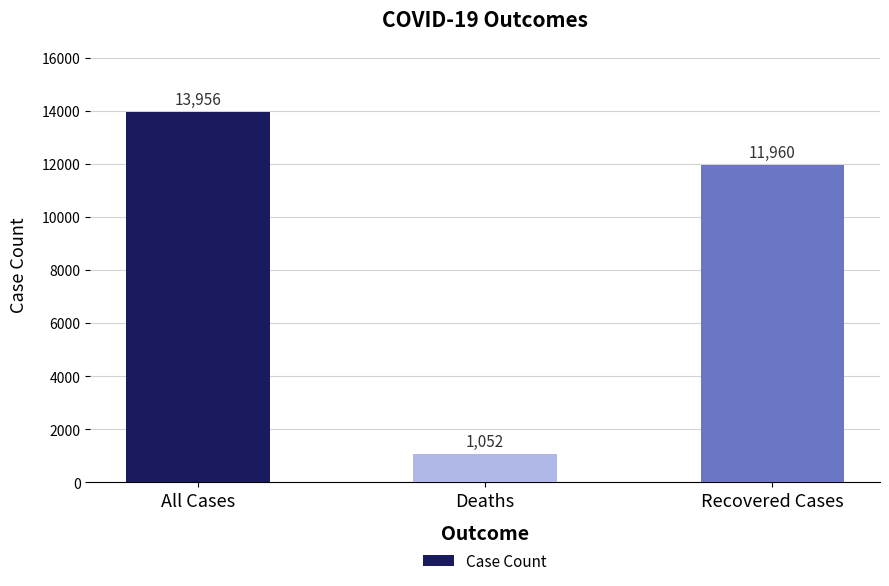

What is the difference between the maximum and minimum values?

12904